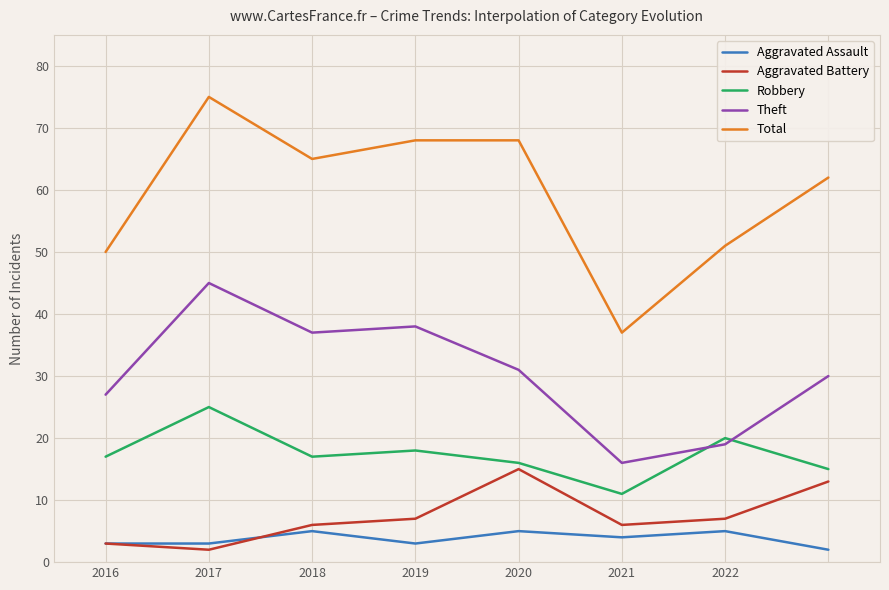

Which series has the largest range (max minus min)?

Total